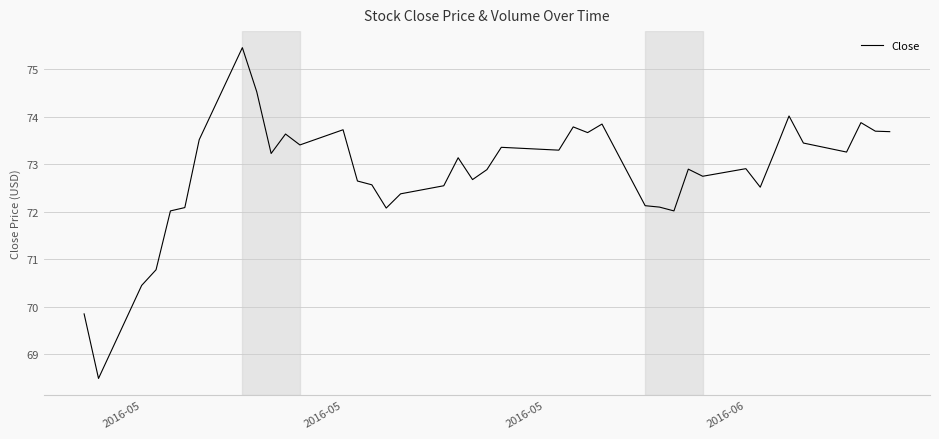

What is the minimum value shown in the chart?

68.5